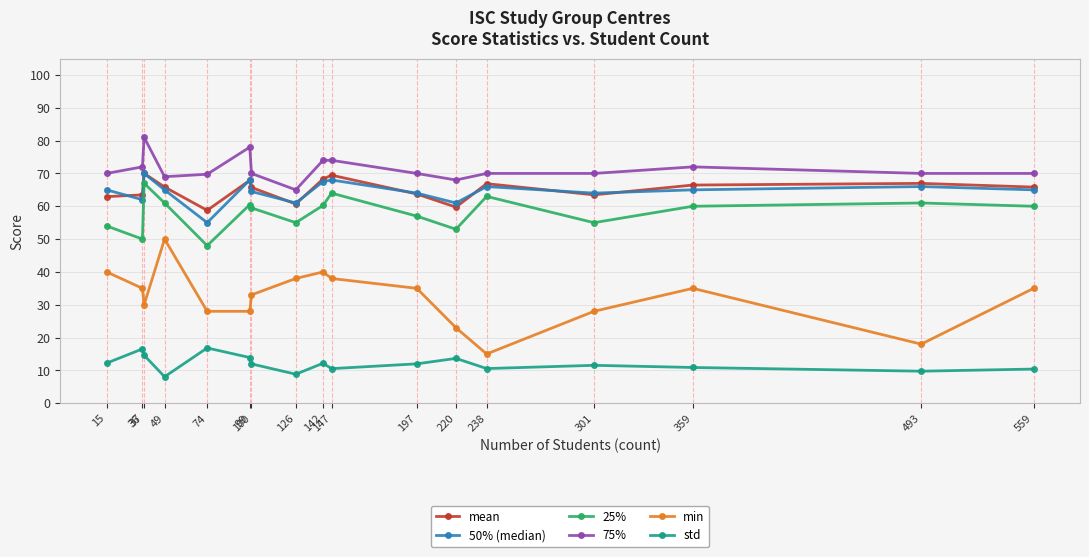

Where is the first local maximum for 75%?

37